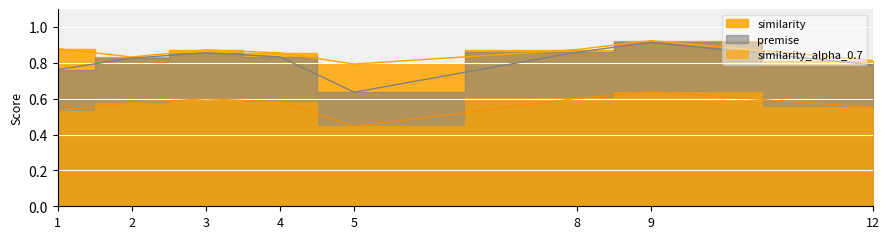

At 1, list the series in order from largest to smallest.

similarity, premise, similarity_alpha_0.7